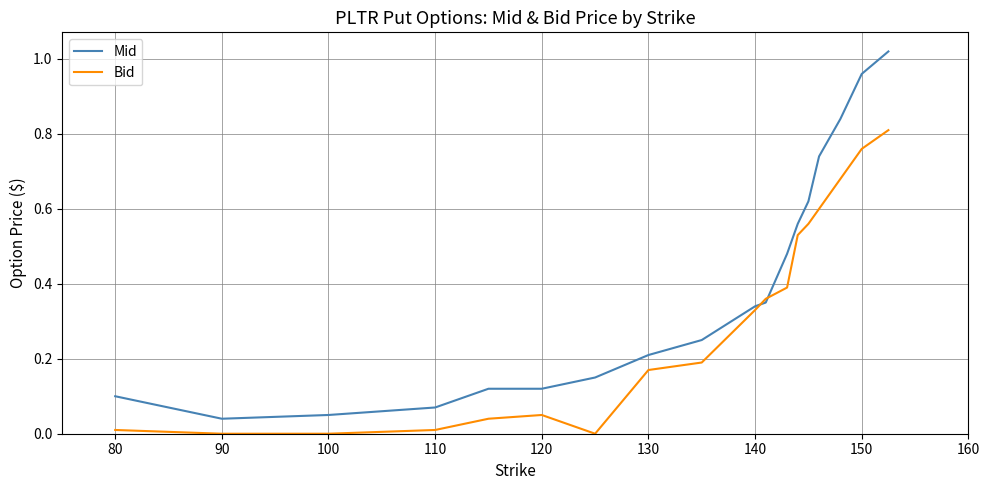

Rank the series by their average value, from lowest to highest.

Bid, Mid